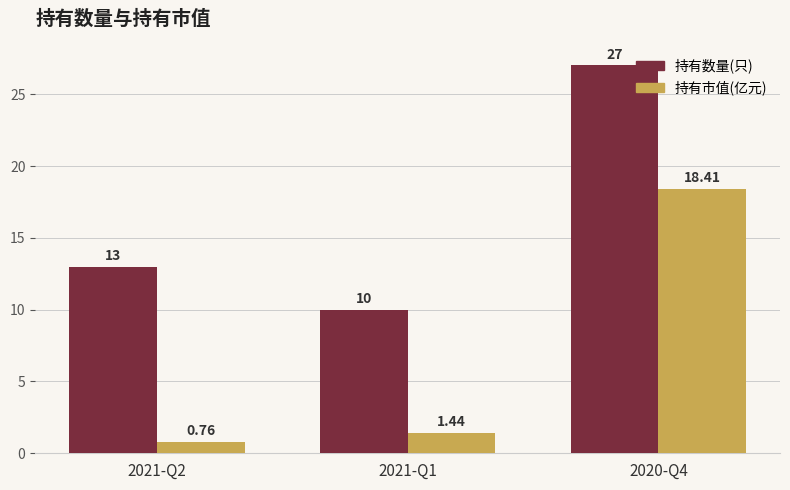

What is the sum of all 持有市值(亿元) values?

20.6